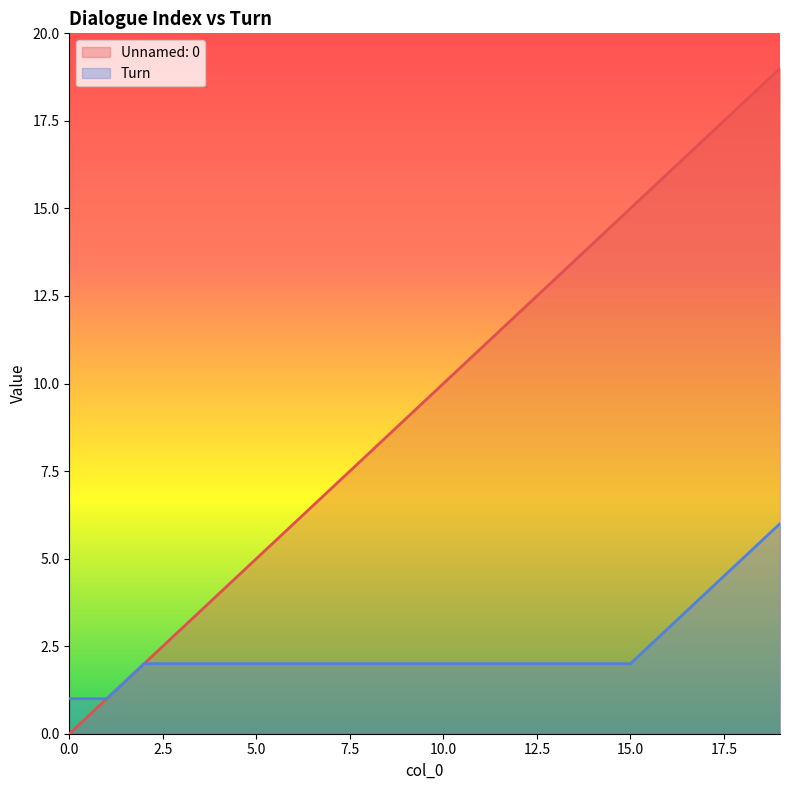

How many values in the Turn series are below 2?

2